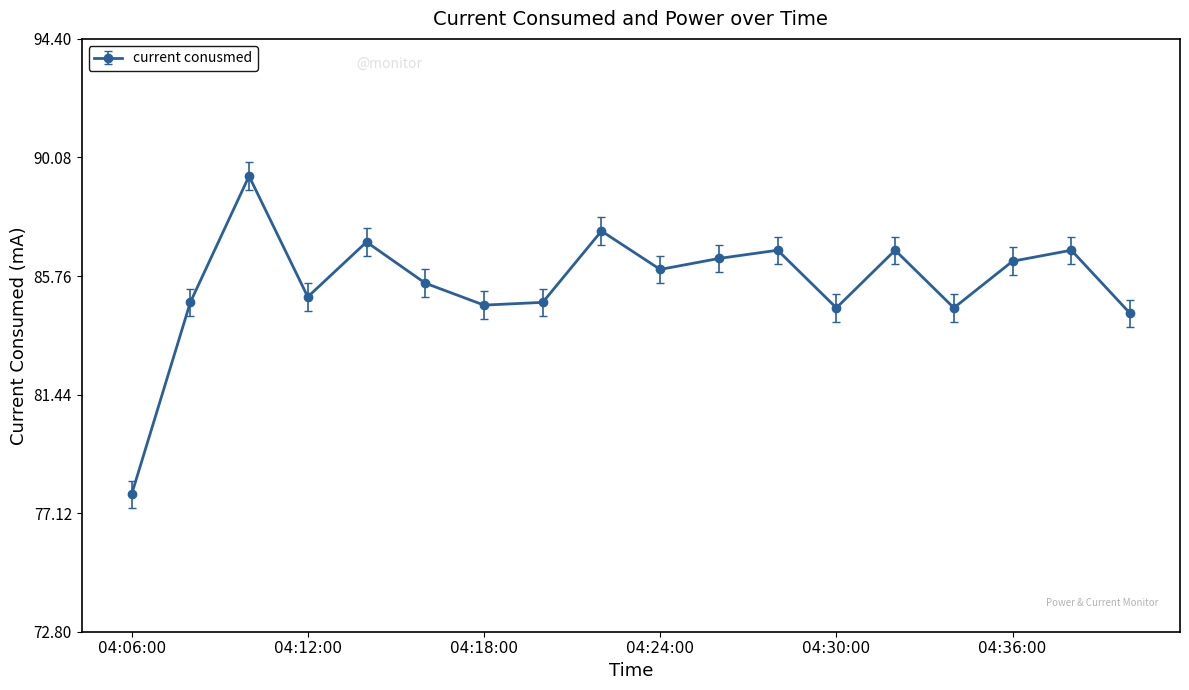

What is the sum of all values?

1538.8